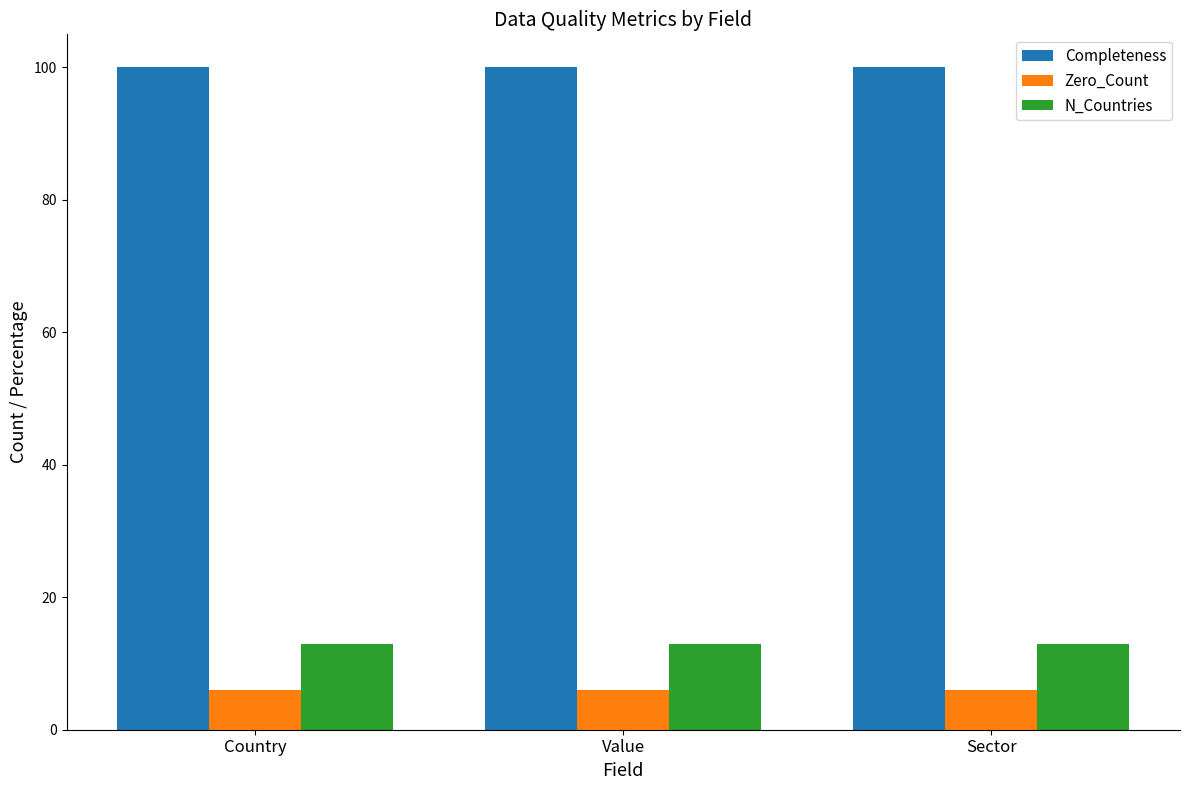

Reading left to right, what are all the values shown in this chart?

Completeness: 100	100	100
Zero_Count: 6	6	6
N_Countries: 13	13	13